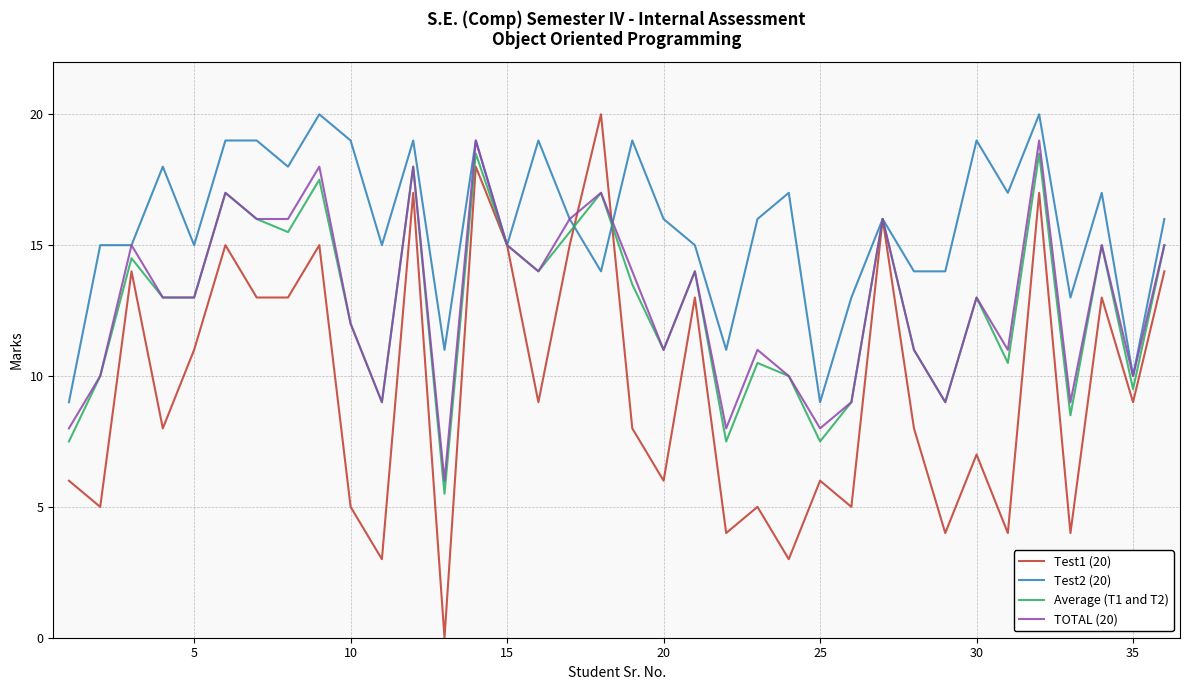

True or false: TOTAL (20) and Test1 (20) intersect in this chart.

True